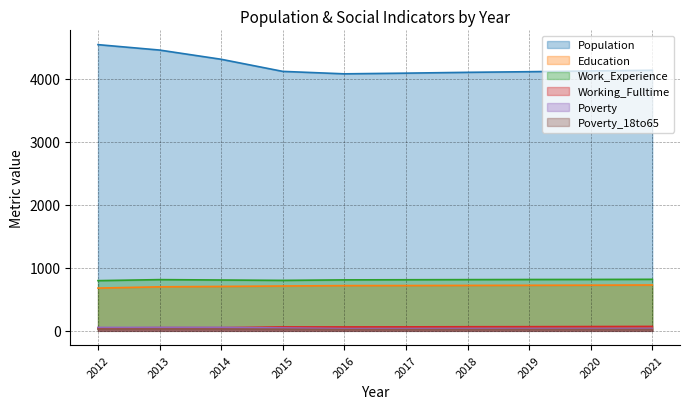

What is the value of the Education point at the 9th from the left?

724